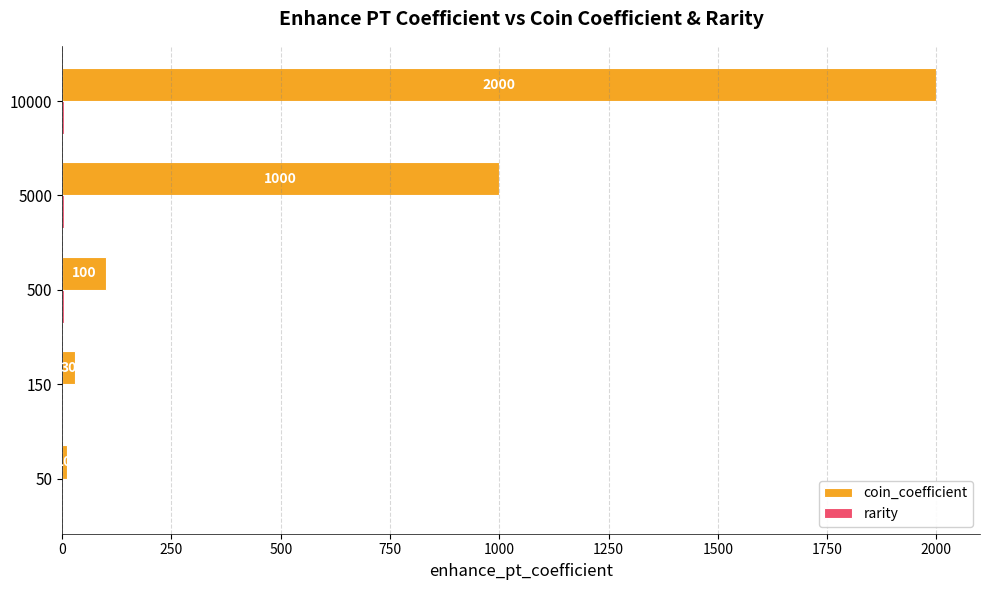

True or false: coin_coefficient has a value of 100 at 500.

True